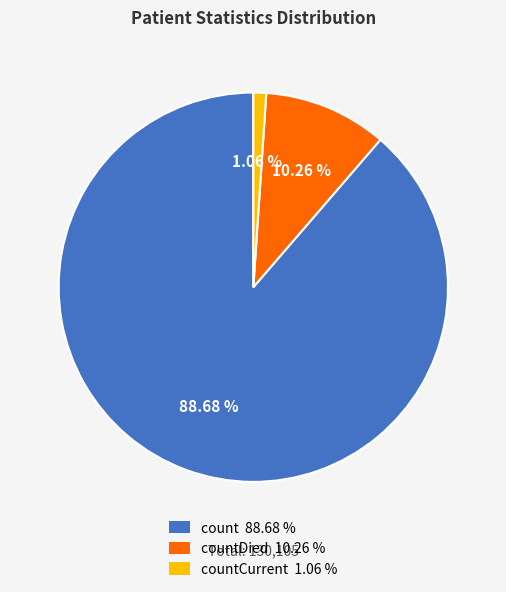

What is the smallest slice in the pie chart?

countCurrent 1.06 %